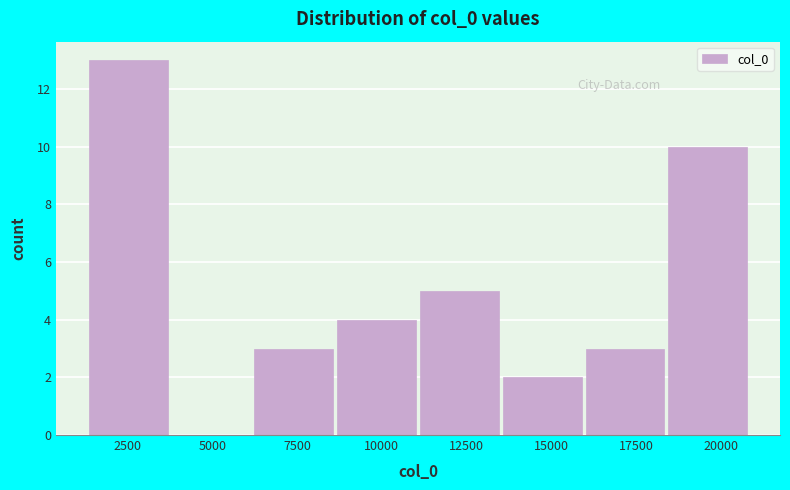

Reading left to right, transcribe this chart: for each bar, give the range it covers on the x-axis and its height. Neither the bar edges nor the heights are printed on the chart, so give them approximately, as read against the axes.

1500 to 4000: 13
4000 to 6000: 0
6000 to 8500: 3
8500 to 11000: 4
11000 to 13500: 5
13500 to 16000: 2
16000 to 18500: 3
18500 to 21000: 10